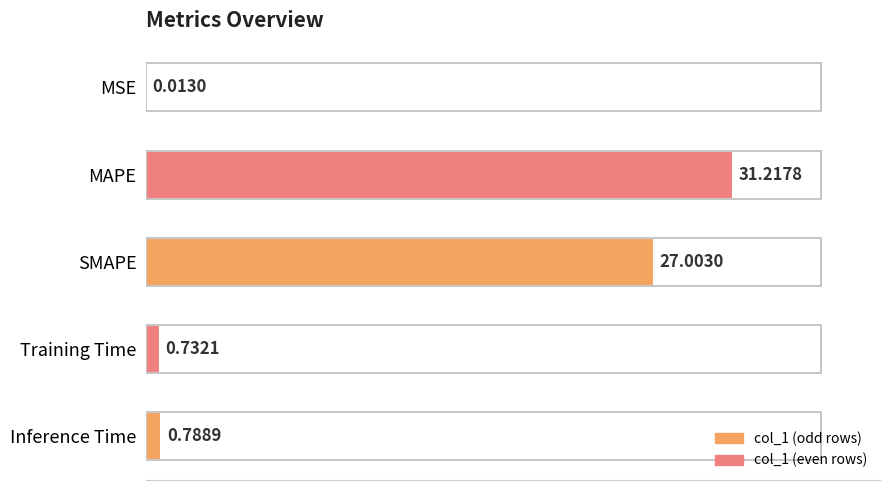

What is the sum of the values at MSE and SMAPE?

27.0